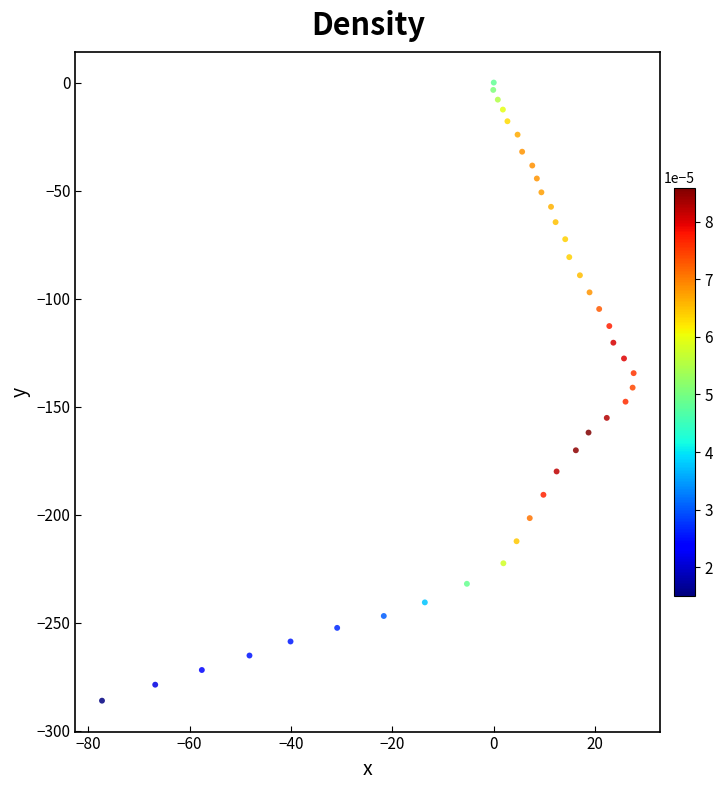

What is the range of X values (max minus min)?

104.9